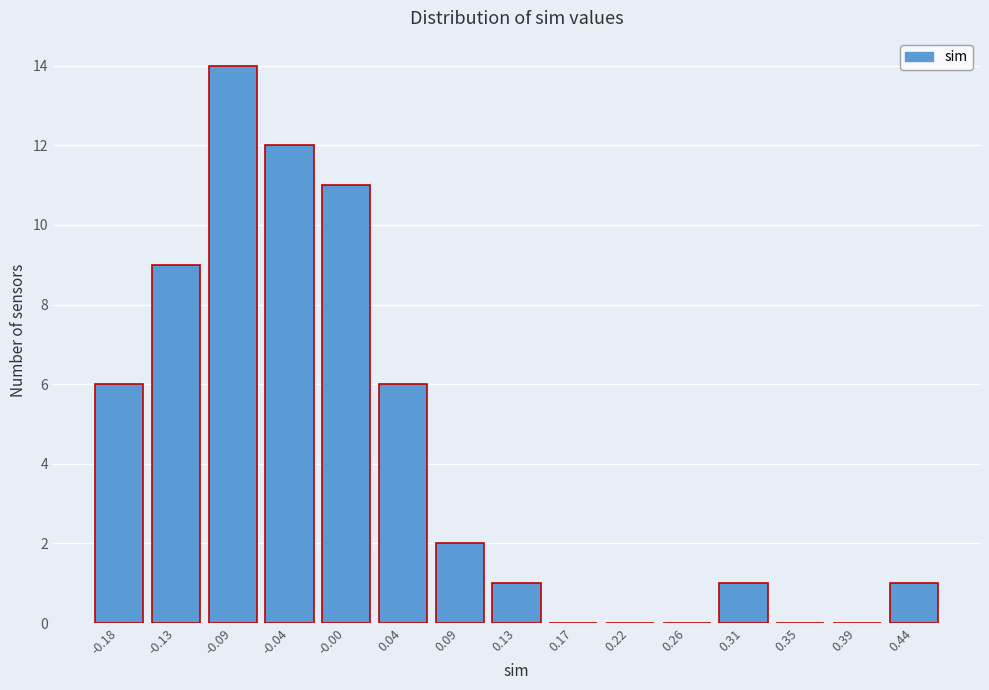

Reading left to right, list all the values displayed in this chart.

-0.18=6	-0.13=9	-0.09=14	-0.04=12	-0.00=11	0.04=6	0.09=2	0.13=1	0.17=0	0.22=0	0.26=0	0.31=1	0.35=0	0.39=0	0.44=1